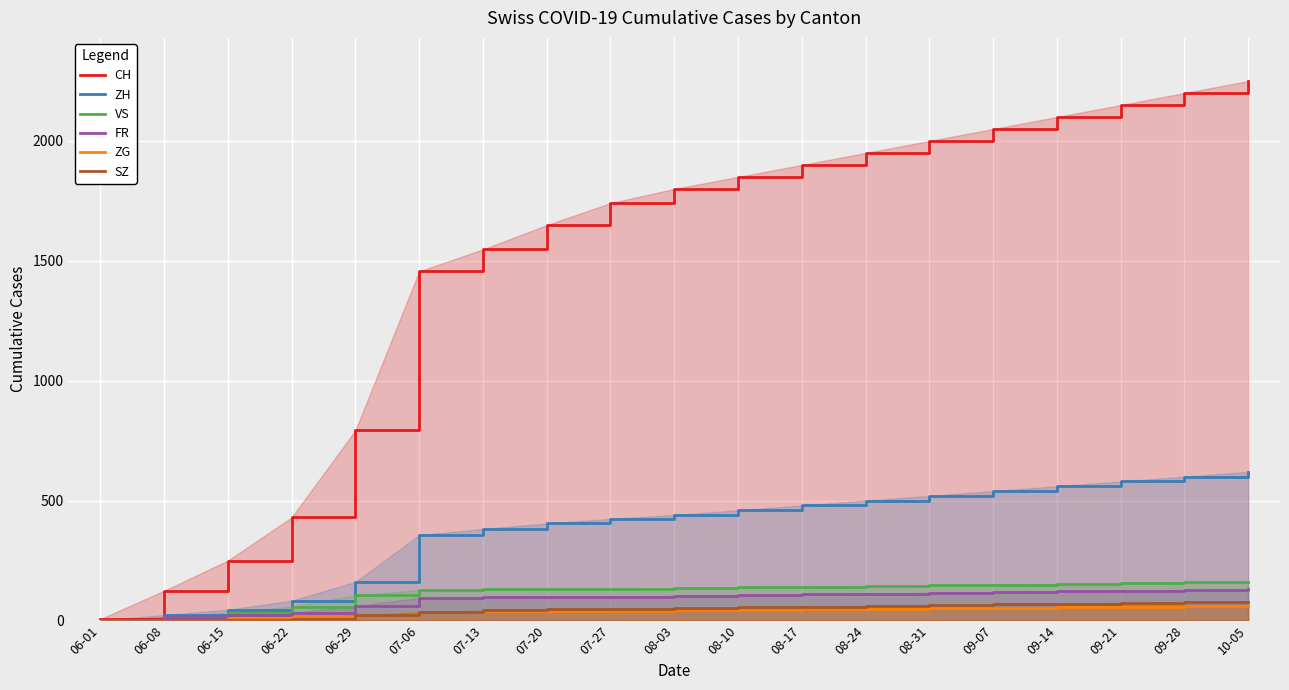

Which series changed the most between 06-22 and 07-20?

CH